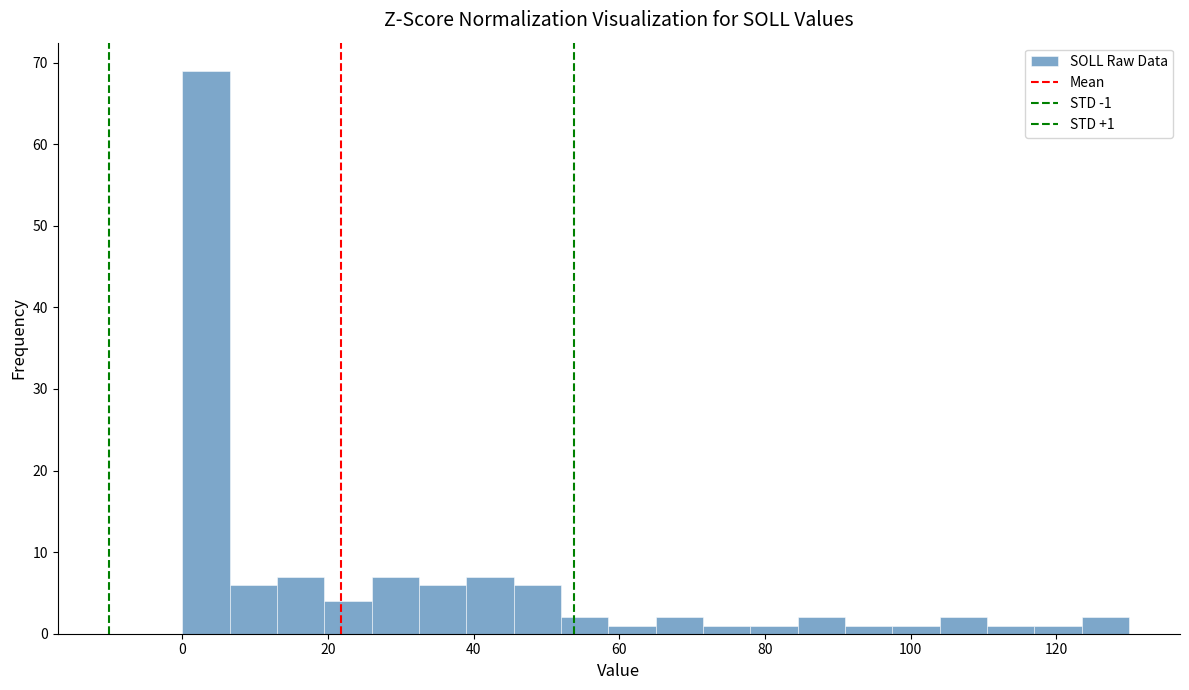

Around what value on the x-axis is the tallest bar? Give the approximate position of its centre, as read against the axis.

4